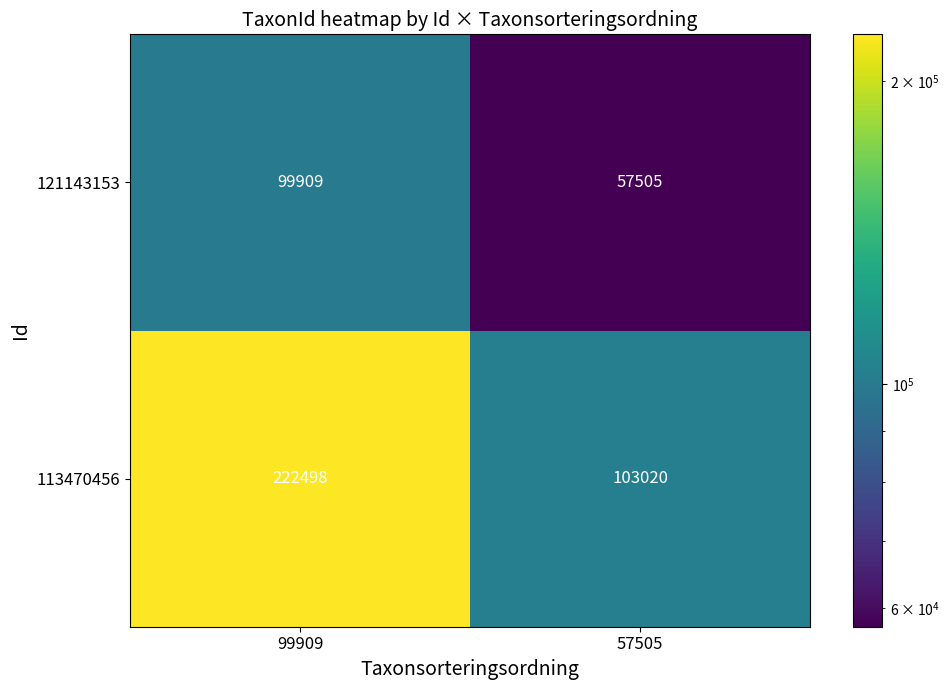

Which category has the highest value across all series?

99909